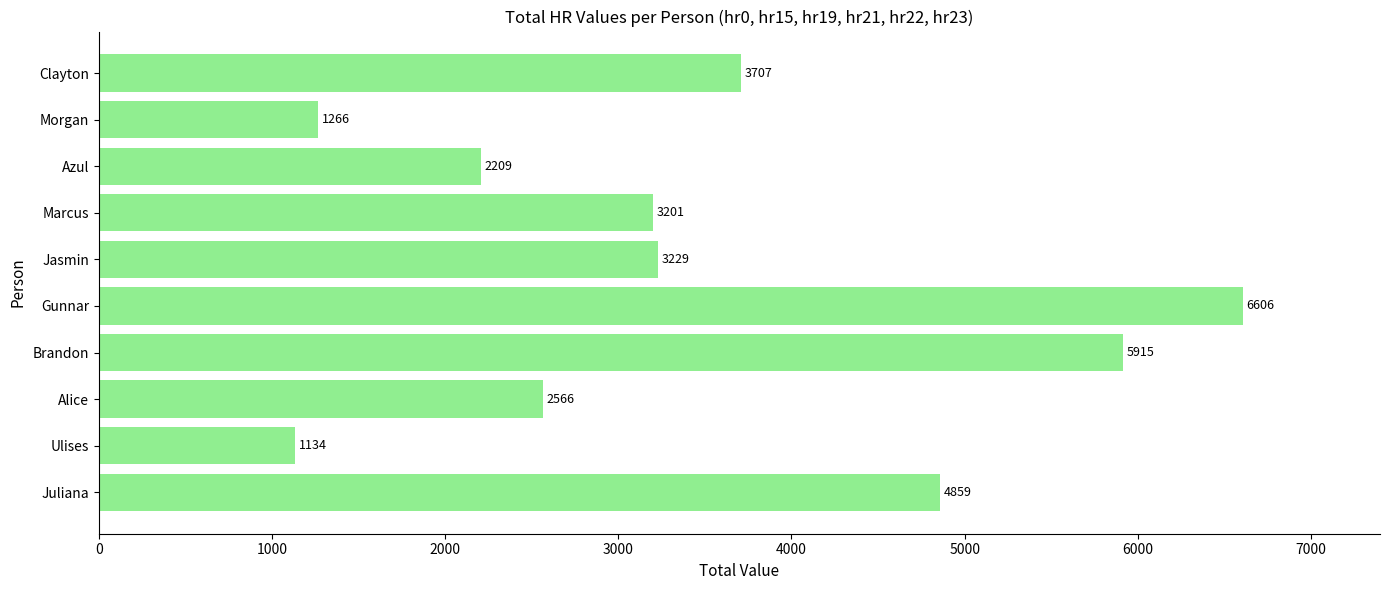

The chart shows a value of 3707 at Clayton. True or false?

True